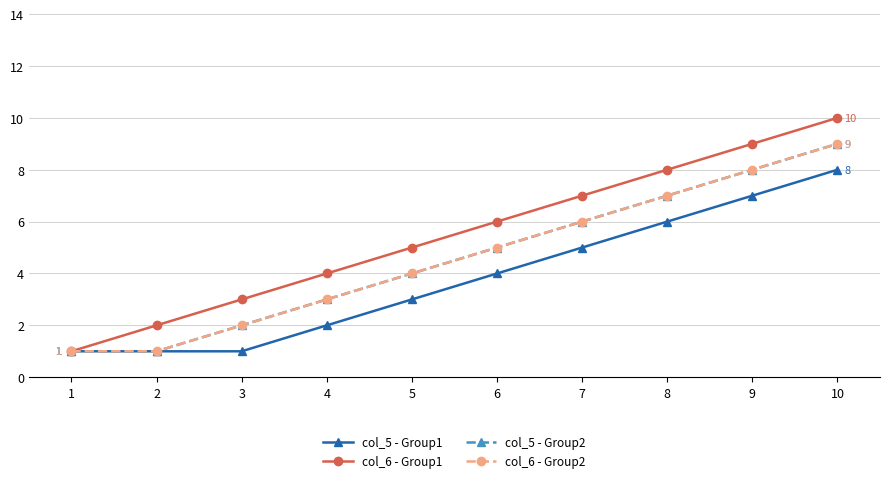

Where does the col_5 - Group1 series first go above 4?

7